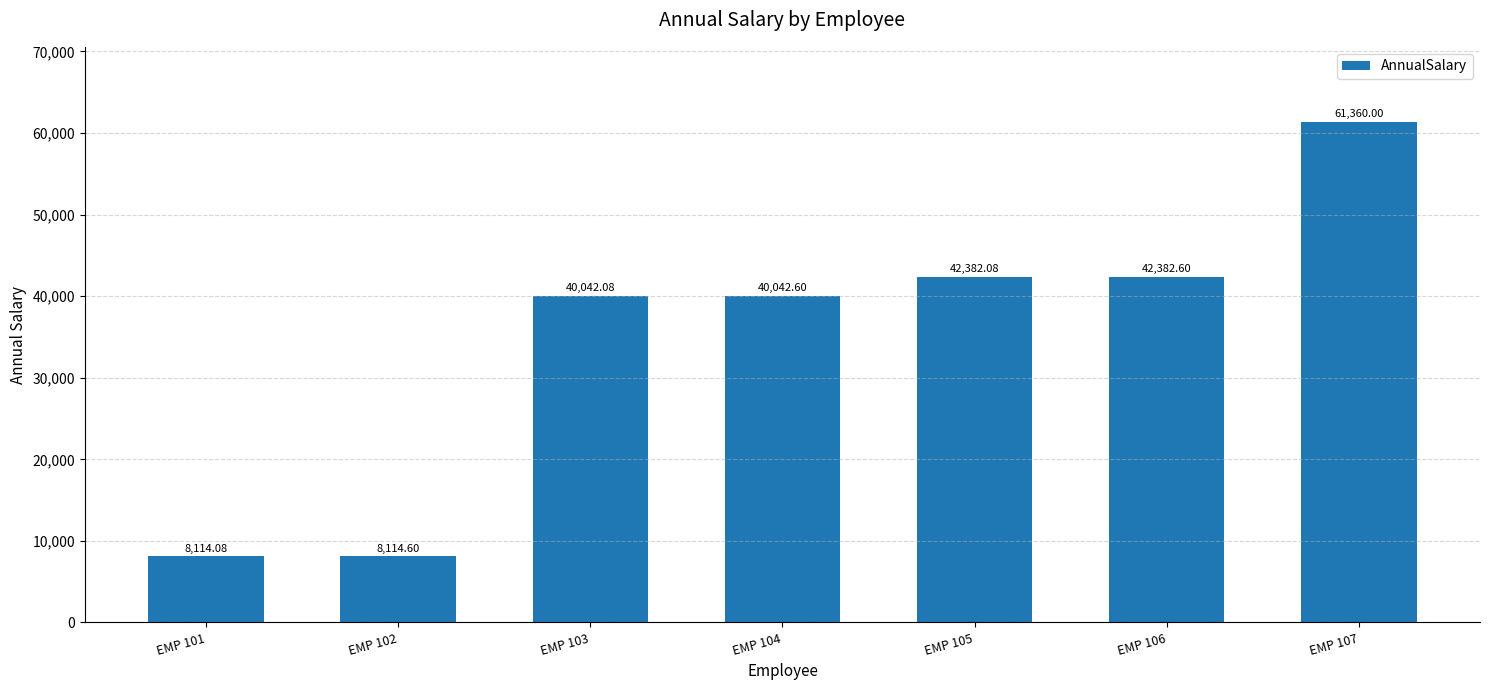

How many values exceed 40042?

5